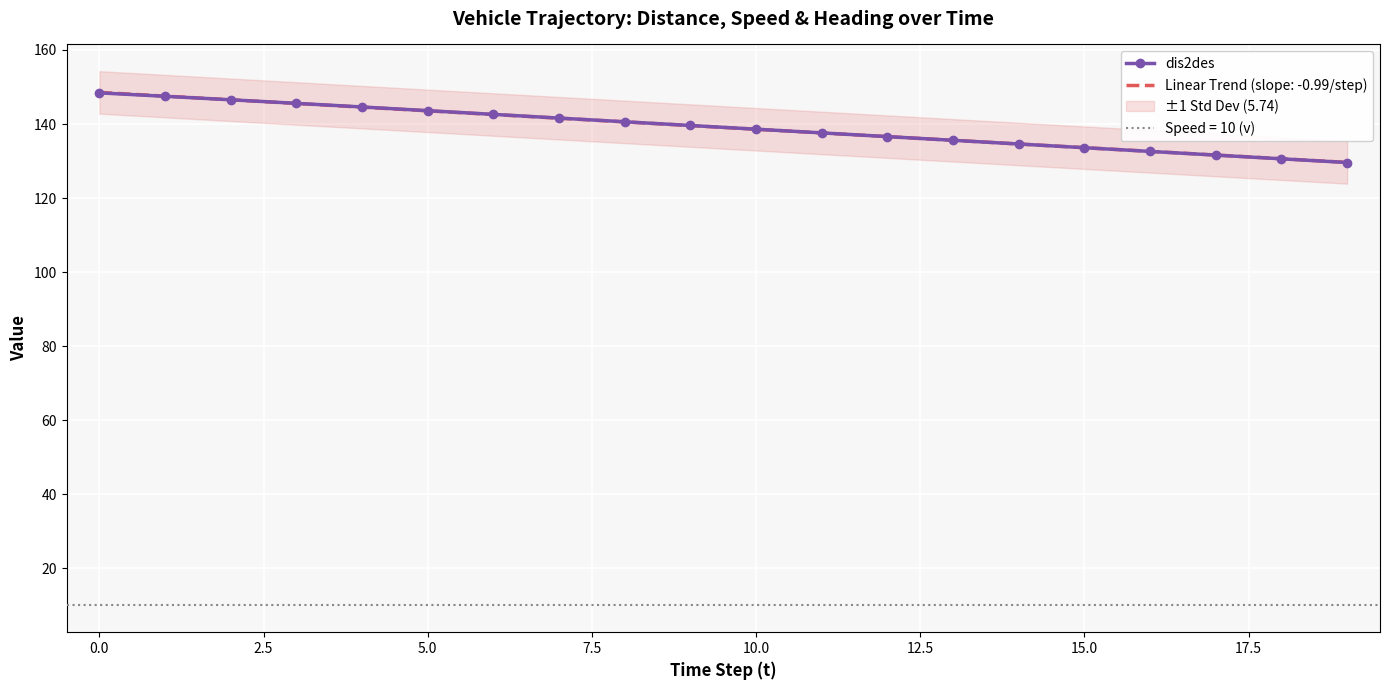

Is it true that Linear Trend (slope: -0.99/step) equals 143.6 at 5.0?

True